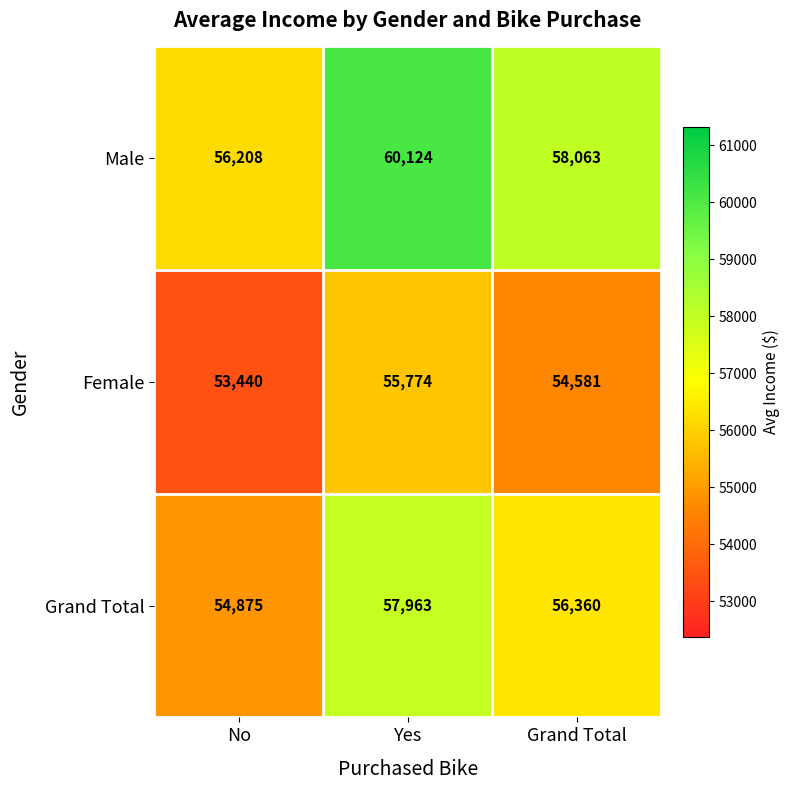

Read the Grand Total value at Yes.

57963